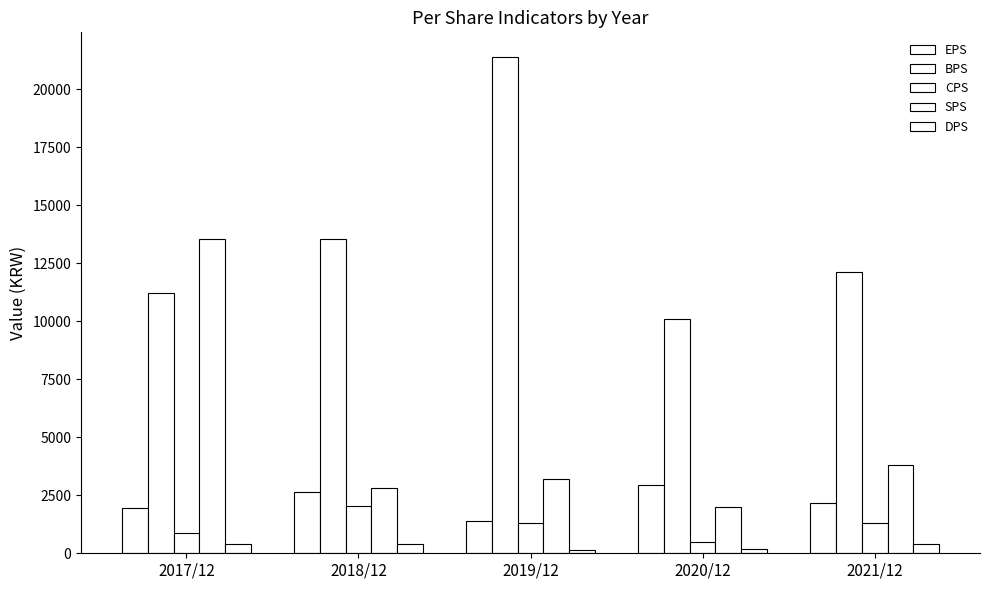

Where does the BPS series first go above 12142?

2018/12